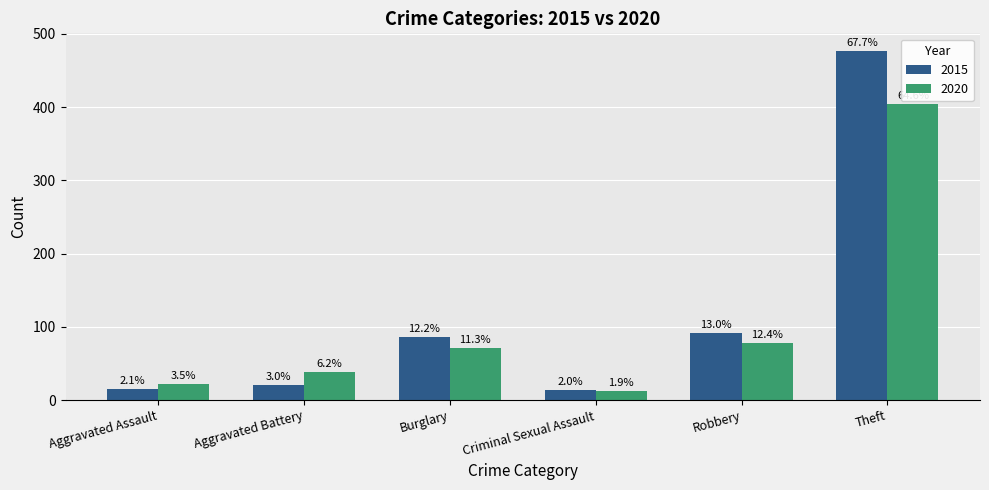

What is the spread (max minus min) of values at Robbery?

14